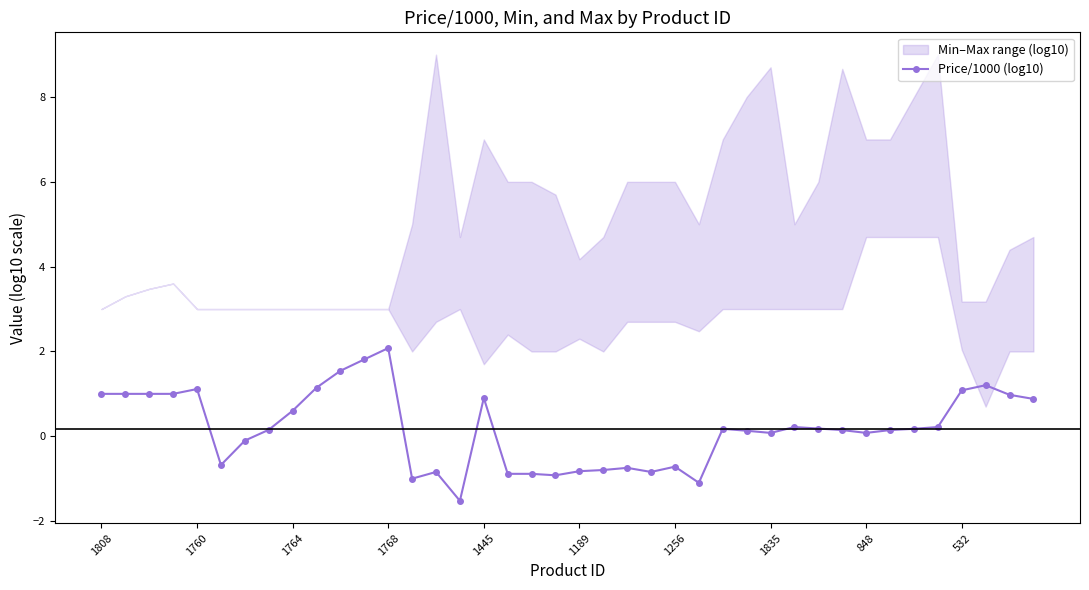

What is the difference between the second highest and second lowest values?

2.9